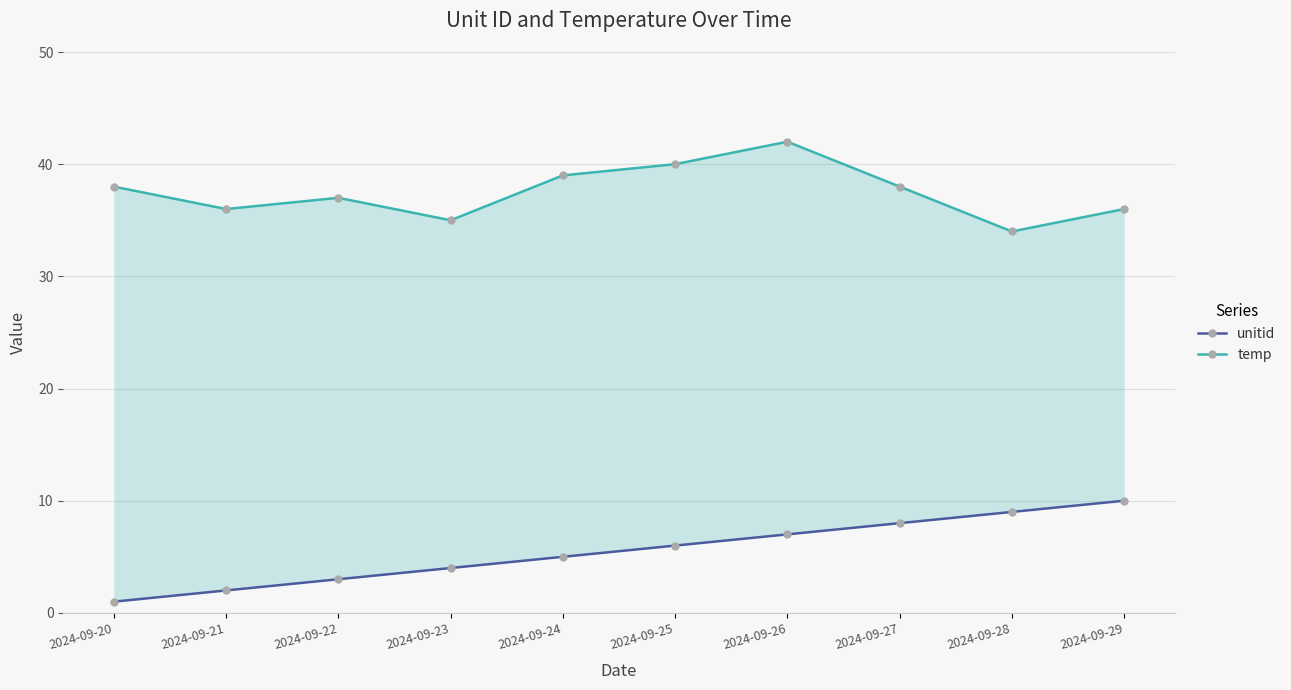

How many data points does each series have?

10